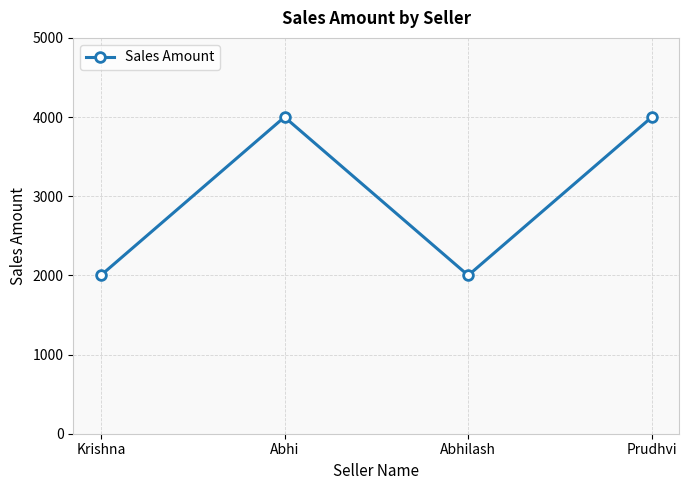

How many interior local valleys (lower than both neighbors) does the data have?

1